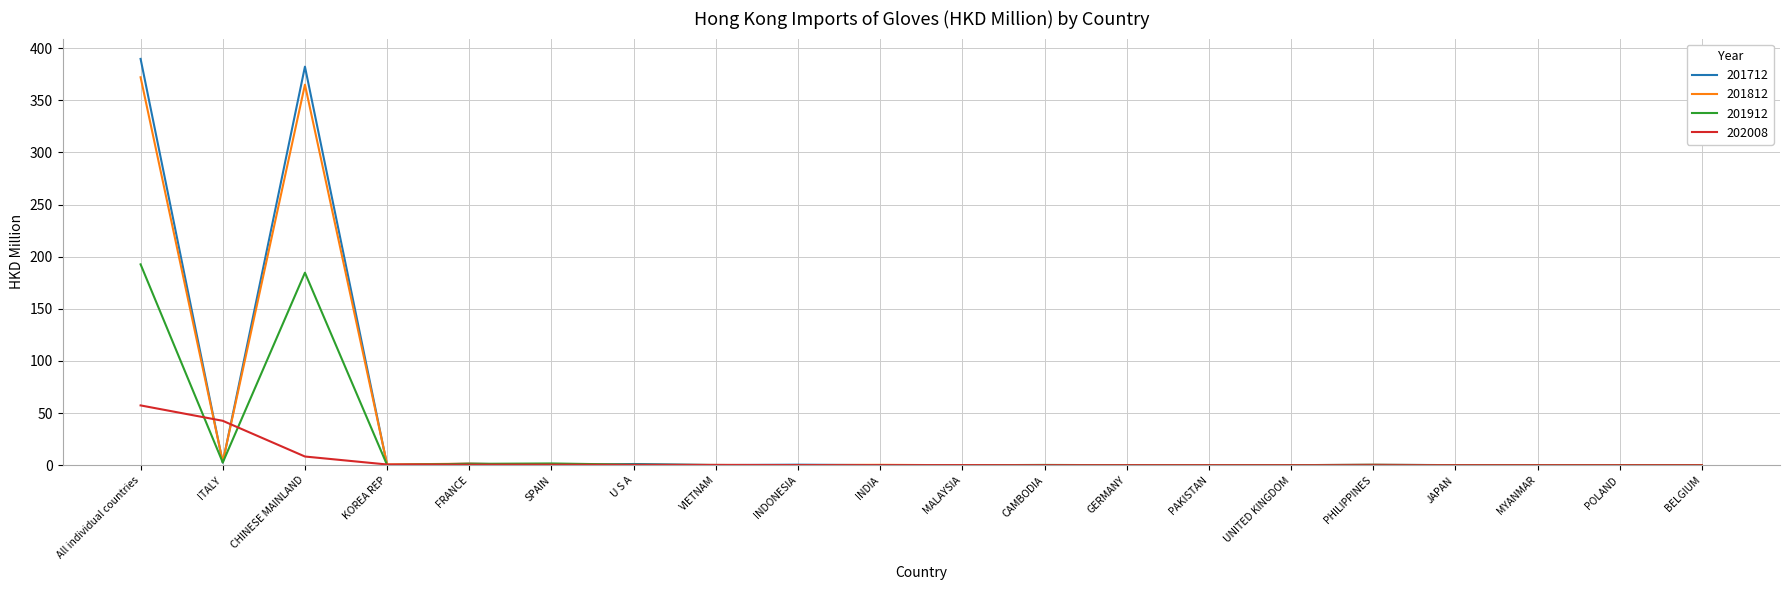

What is the greatest value displayed?

389.6